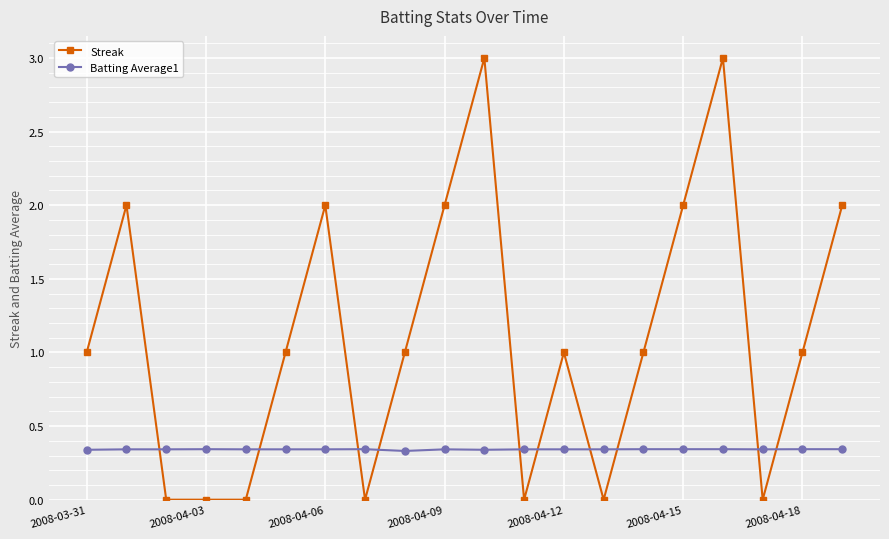

List the series in order of their overall mean, lowest first.

Batting Average1, Streak